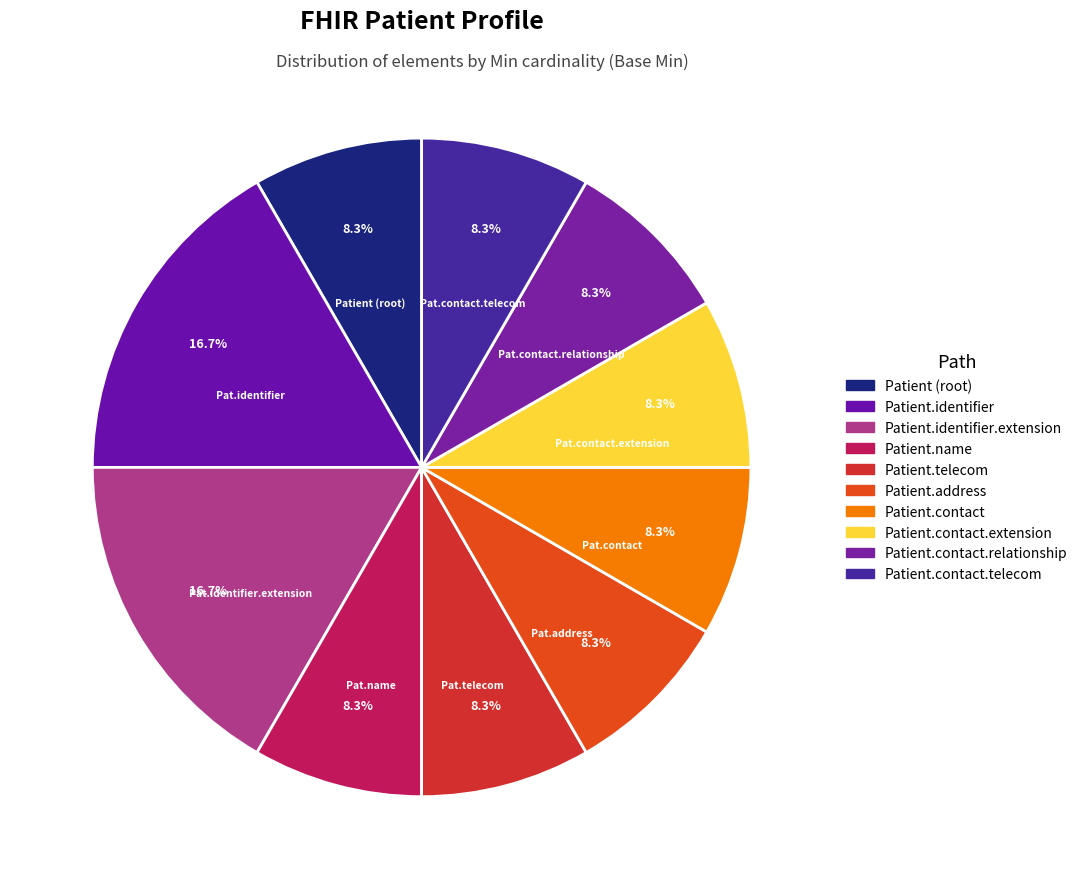

Which slice is the smallest?

Patient (root)